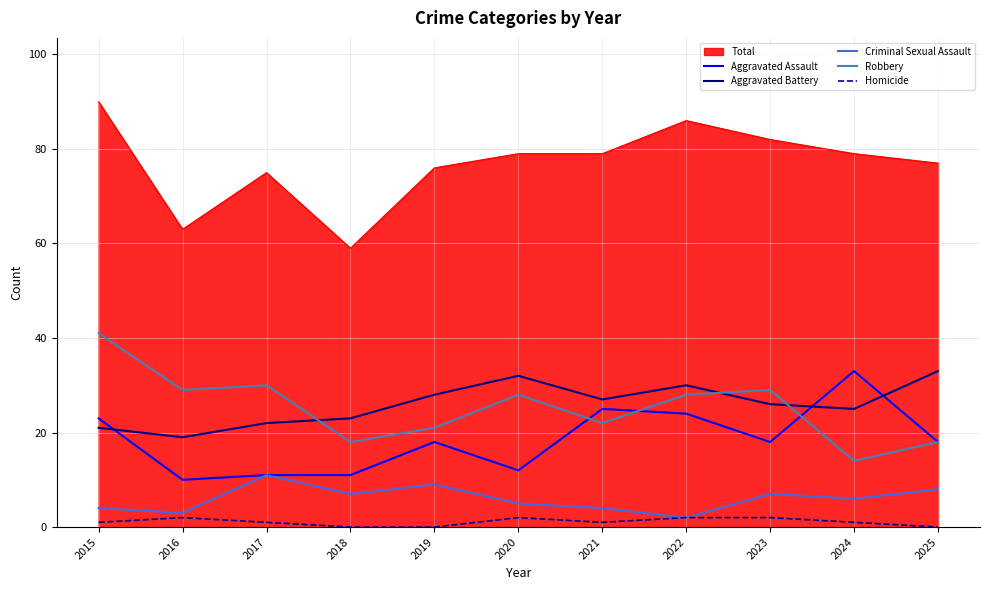

What is the highest value of the Robbery series?

41